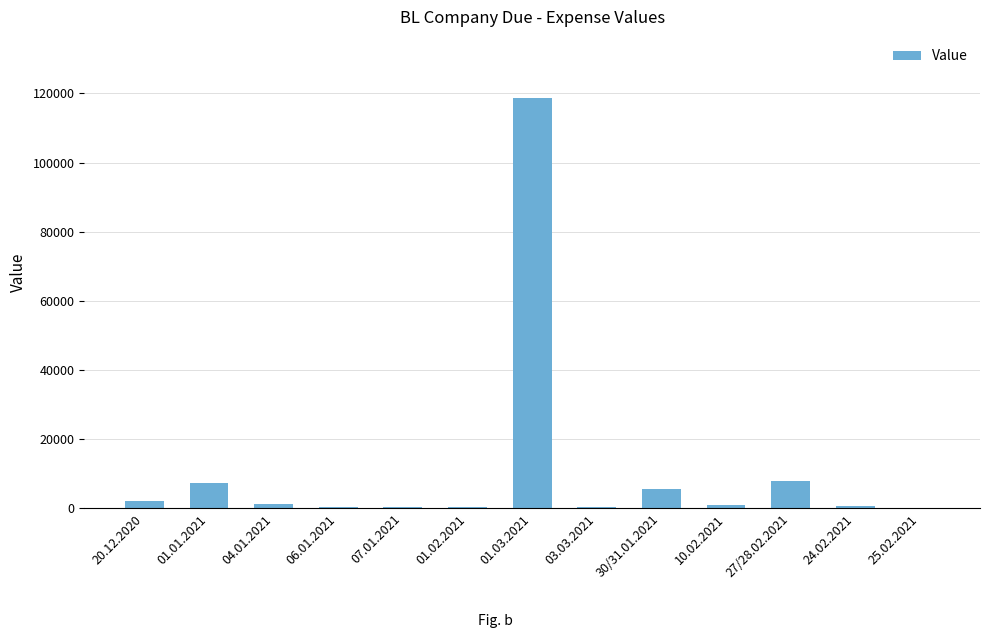

Which category has the highest value across all series?

01.03.2021